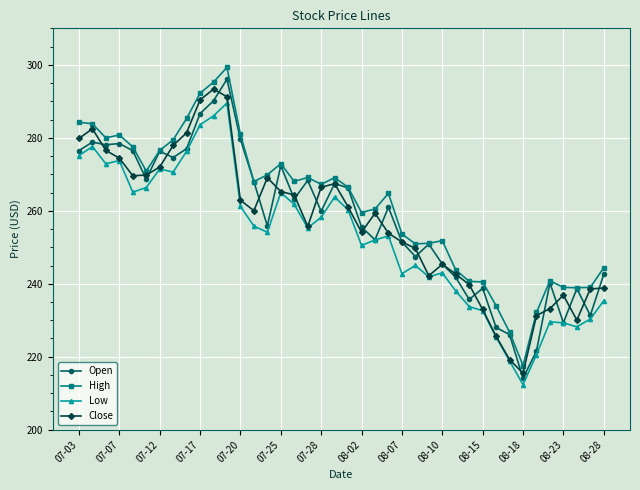

At how many categories does at least one series exceed 266?

21